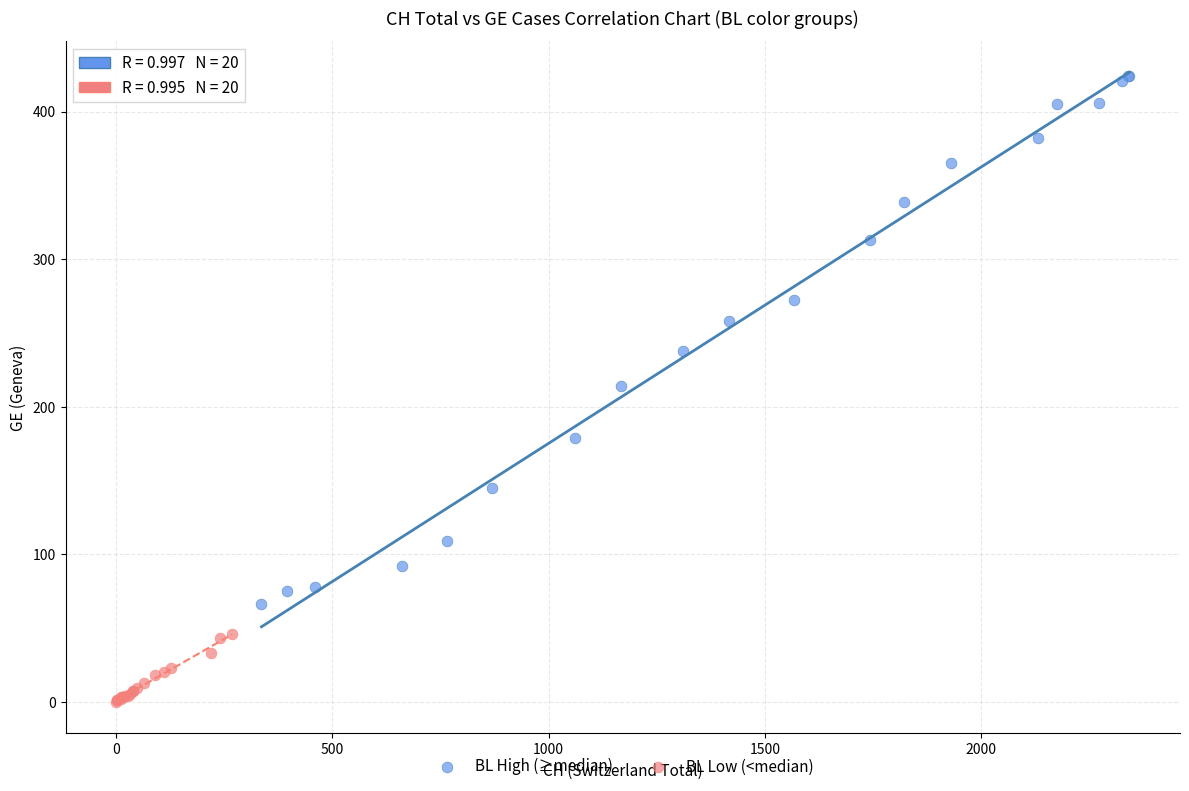

Which series contains the highest Y value?

BL High (≥median)